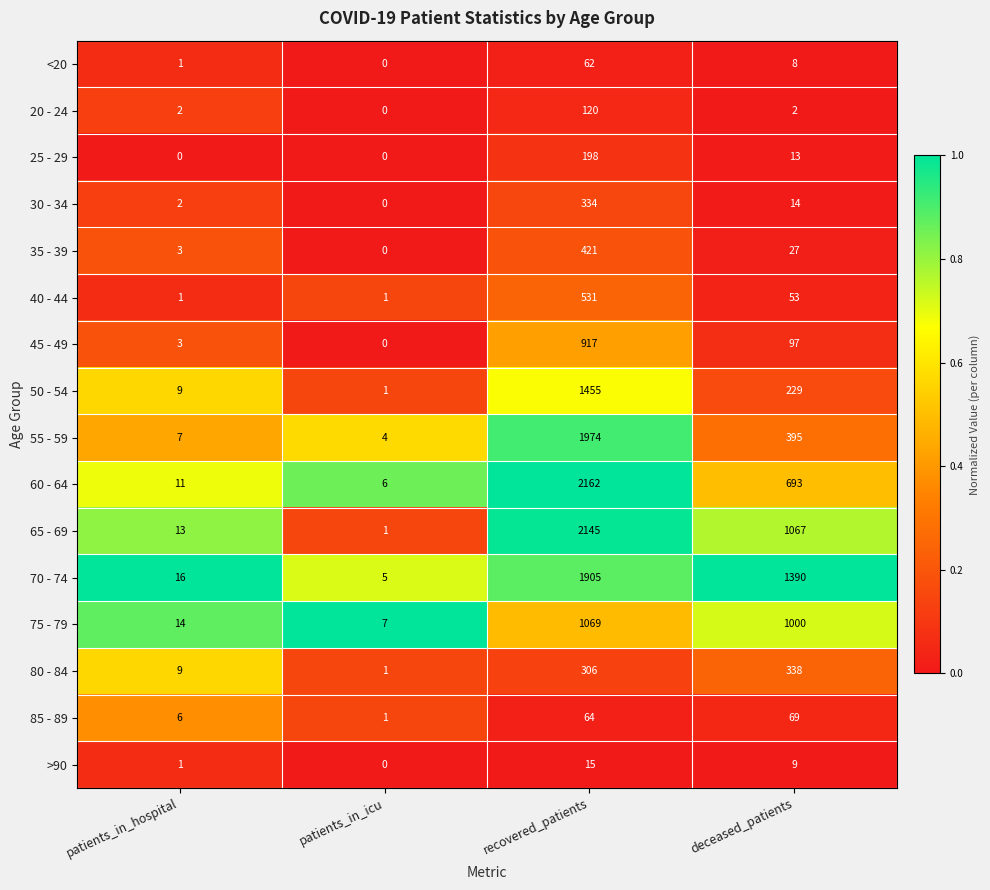

The value of 55 - 59 at patients_in_icu is 4. True or false?

True